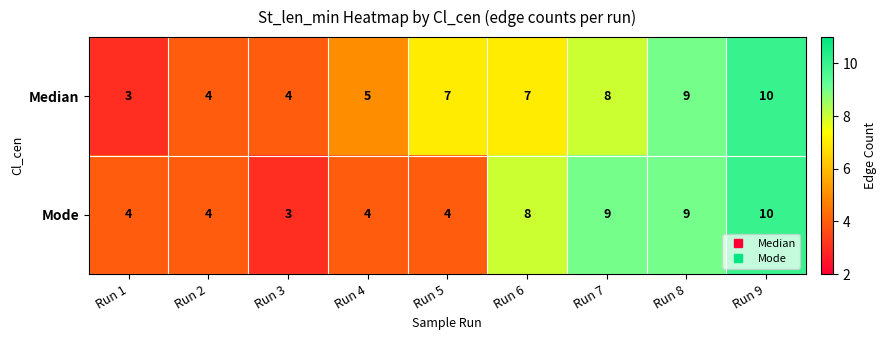

What is the total value across all series at Run 7?

17